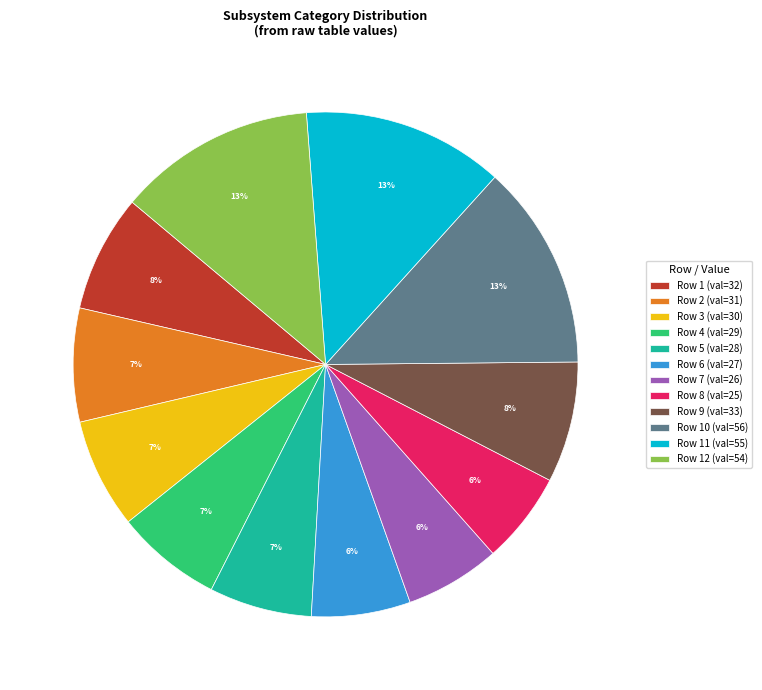

Between Row 6 (val=27) and Row 11 (val=55), which is larger?

Row 11 (val=55)